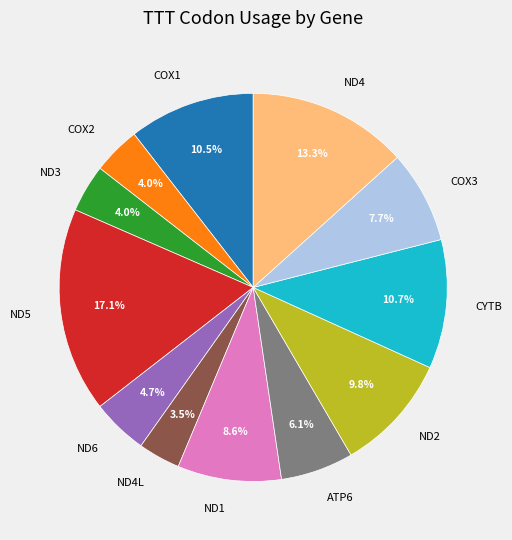

To the nearest percent, what is the difference between the COX1 and COX3 slice percentages?

3%